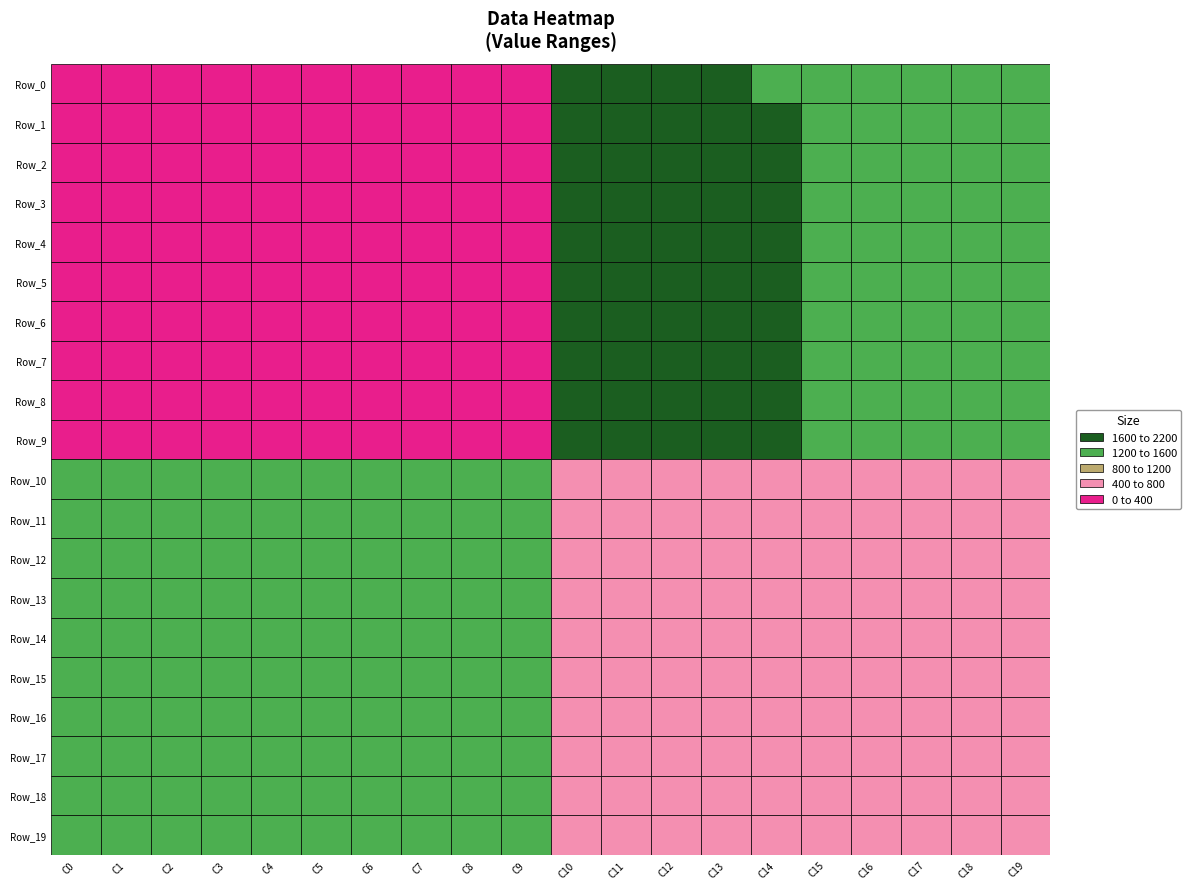

Reading right to left, what are all the values shown in this chart?

Row_0: 19=1558.0	18=1559.0	17=1578.0	16=1579.0	15=1598.0	14=1599.0	13=1618.0	12=1619.0	11=1638.0	10=1639.0	9=0.0	8=0.0	7=0.0	6=0.0	5=0.0	4=0.0	3=0.0	2=0.0	1=0.0	0=0.0
Row_1: 19=1557.0	18=1560.0	17=1577.0	16=1580.0	15=1597.0	14=1600.0	13=1617.0	12=1620.0	11=1637.0	10=1640.0	9=0.0	8=0.0	7=0.0	6=0.0	5=0.0	4=0.0	3=0.0	2=0.0	1=0.0	0=0.0
Row_2: 19=1556.0	18=1561.0	17=1576.0	16=1581.0	15=1596.0	14=1601.0	13=1616.0	12=1621.0	11=1636.0	10=1641.0	9=0.0	8=0.0	7=0.0	6=0.0	5=0.0	4=0.0	3=0.0	2=0.0	1=0.0	0=0.0
Row_3: 19=1555.0	18=1562.0	17=1575.0	16=1582.0	15=1595.0	14=1602.0	13=1615.0	12=1622.0	11=1635.0	10=1642.0	9=0.0	8=0.0	7=0.0	6=0.0	5=0.0	4=0.0	3=0.0	2=0.0	1=0.0	0=0.0
Row_4: 19=1554.0	18=1563.0	17=1574.0	16=1583.0	15=1594.0	14=1603.0	13=1614.0	12=1623.0	11=1634.0	10=1643.0	9=0.0	8=0.0	7=0.0	6=0.0	5=0.0	4=0.0	3=0.0	2=0.0	1=0.0	0=0.0
Row_5: 19=1553.0	18=1564.0	17=1573.0	16=1584.0	15=1593.0	14=1604.0	13=1613.0	12=1624.0	11=1633.0	10=1644.0	9=0.0	8=0.0	7=1.0	6=2.0	5=3.0	4=4.0	3=5.0	2=6.0	1=7.0	0=8.0
Row_6: 19=1552.0	18=1565.0	17=1572.0	16=1585.0	15=1592.0	14=1605.0	13=1612.0	12=1625.0	11=1632.0	10=1645.0	9=18.0	8=17.0	7=16.0	6=15.0	5=14.0	4=13.0	3=12.0	2=11.0	1=10.0	0=9.0
Row_7: 19=1551.0	18=1566.0	17=1571.0	16=1586.0	15=1591.0	14=1606.0	13=1611.0	12=1626.0	11=1631.0	10=1646.0	9=19.0	8=20.0	7=21.0	6=22.0	5=23.0	4=24.0	3=25.0	2=26.0	1=27.0	0=28.0
Row_8: 19=1550.0	18=1567.0	17=1570.0	16=1587.0	15=1590.0	14=1607.0	13=1610.0	12=1627.0	11=1630.0	10=1647.0	9=38.0	8=37.0	7=36.0	6=35.0	5=34.0	4=33.0	3=32.0	2=31.0	1=30.0	0=29.0
Row_9: 19=1549.0	18=1568.0	17=1569.0	16=1588.0	15=1589.0	14=1608.0	13=1609.0	12=1628.0	11=1629.0	10=1648.0	9=39.0	8=40.0	7=41.0	6=42.0	5=43.0	4=44.0	3=45.0	2=46.0	1=47.0	0=48.0
Row_10: 19=458.0	18=457.0	17=456.0	16=455.0	15=454.0	14=453.0	13=452.0	12=451.0	11=450.0	10=449.0	9=1458.0	8=1459.0	7=1478.0	6=1479.0	5=1498.0	4=1499.0	3=1518.0	2=1519.0	1=1538.0	0=1539.0
Row_11: 19=459.0	18=460.0	17=461.0	16=462.0	15=463.0	14=464.0	13=465.0	12=466.0	11=467.0	10=468.0	9=1457.0	8=1460.0	7=1477.0	6=1480.0	5=1497.0	4=1500.0	3=1517.0	2=1520.0	1=1537.0	0=1540.0
Row_12: 19=478.0	18=477.0	17=476.0	16=475.0	15=474.0	14=473.0	13=472.0	12=471.0	11=470.0	10=469.0	9=1456.0	8=1461.0	7=1476.0	6=1481.0	5=1496.0	4=1501.0	3=1516.0	2=1521.0	1=1536.0	0=1541.0
Row_13: 19=479.0	18=480.0	17=481.0	16=482.0	15=483.0	14=484.0	13=485.0	12=486.0	11=487.0	10=488.0	9=1455.0	8=1462.0	7=1475.0	6=1482.0	5=1495.0	4=1502.0	3=1515.0	2=1522.0	1=1535.0	0=1542.0
Row_14: 19=498.0	18=497.0	17=496.0	16=495.0	15=494.0	14=493.0	13=492.0	12=491.0	11=490.0	10=489.0	9=1454.0	8=1463.0	7=1474.0	6=1483.0	5=1494.0	4=1503.0	3=1514.0	2=1523.0	1=1534.0	0=1543.0
Row_15: 19=499.0	18=500.0	17=501.0	16=502.0	15=503.0	14=504.0	13=505.0	12=506.0	11=507.0	10=508.0	9=1453.0	8=1464.0	7=1473.0	6=1484.0	5=1493.0	4=1504.0	3=1513.0	2=1524.0	1=1533.0	0=1544.0
Row_16: 19=518.0	18=517.0	17=516.0	16=515.0	15=514.0	14=513.0	13=512.0	12=511.0	11=510.0	10=509.0	9=1452.0	8=1465.0	7=1472.0	6=1485.0	5=1492.0	4=1505.0	3=1512.0	2=1525.0	1=1532.0	0=1545.0
Row_17: 19=519.0	18=520.0	17=521.0	16=522.0	15=523.0	14=524.0	13=525.0	12=526.0	11=527.0	10=528.0	9=1451.0	8=1466.0	7=1471.0	6=1486.0	5=1491.0	4=1506.0	3=1511.0	2=1526.0	1=1531.0	0=1546.0
Row_18: 19=538.0	18=537.0	17=536.0	16=535.0	15=534.0	14=533.0	13=532.0	12=531.0	11=530.0	10=529.0	9=1450.0	8=1467.0	7=1470.0	6=1487.0	5=1490.0	4=1507.0	3=1510.0	2=1527.0	1=1530.0	0=1547.0
Row_19: 19=539.0	18=540.0	17=541.0	16=542.0	15=543.0	14=544.0	13=545.0	12=546.0	11=547.0	10=548.0	9=1449.0	8=1468.0	7=1469.0	6=1488.0	5=1489.0	4=1508.0	3=1509.0	2=1528.0	1=1529.0	0=1548.0